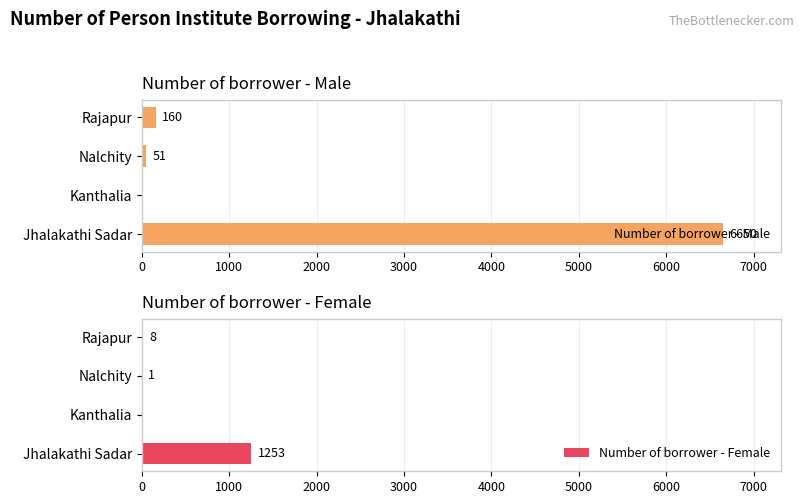

How many bars are there in total?

8